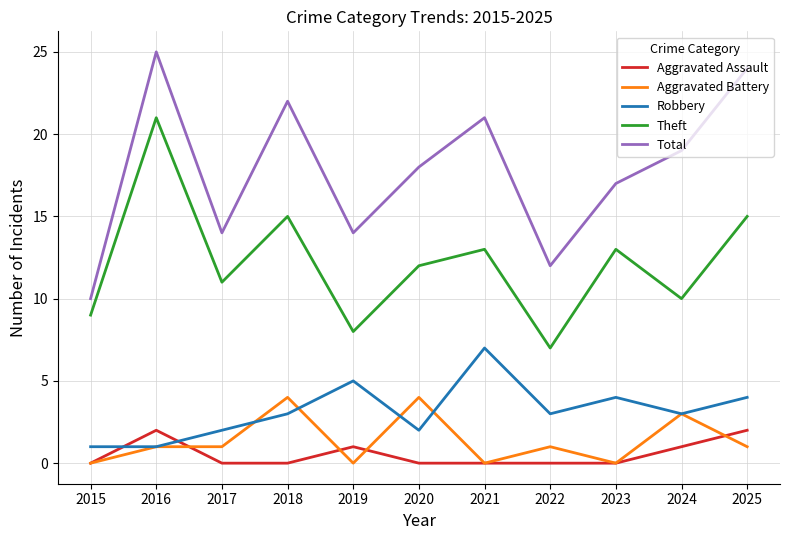

Reading right to left, list all the values displayed in this chart.

Aggravated Assault: 2025=2	2024=1	2023=0	2022=0	2021=0	2020=0	2019=1	2018=0	2017=0	2016=2	2015=0
Aggravated Battery: 2025=1	2024=3	2023=0	2022=1	2021=0	2020=4	2019=0	2018=4	2017=1	2016=1	2015=0
Robbery: 2025=4	2024=3	2023=4	2022=3	2021=7	2020=2	2019=5	2018=3	2017=2	2016=1	2015=1
Theft: 2025=15	2024=10	2023=13	2022=7	2021=13	2020=12	2019=8	2018=15	2017=11	2016=21	2015=9
Total: 2025=24	2024=19	2023=17	2022=12	2021=21	2020=18	2019=14	2018=22	2017=14	2016=25	2015=10